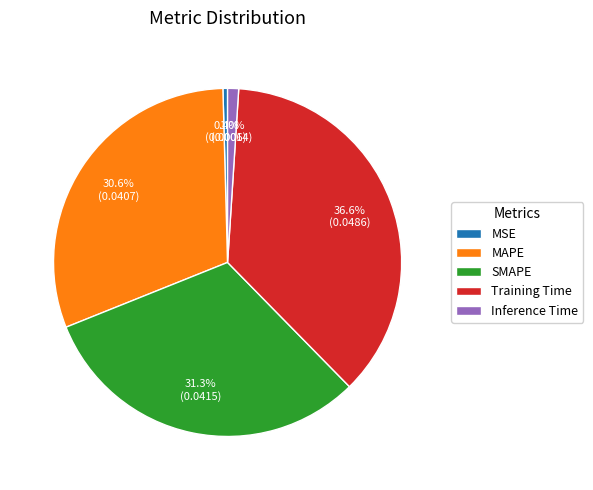

How many segments does this pie chart have?

5